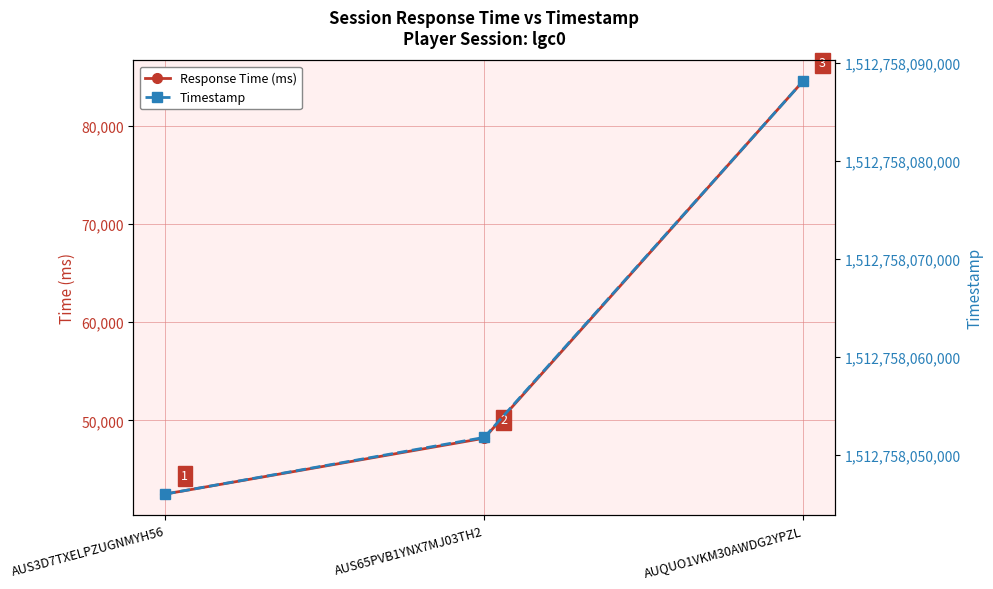

At which label does Response Time (ms) first exceed 48185?

AUQUO1VKM30AWDG2YPZL